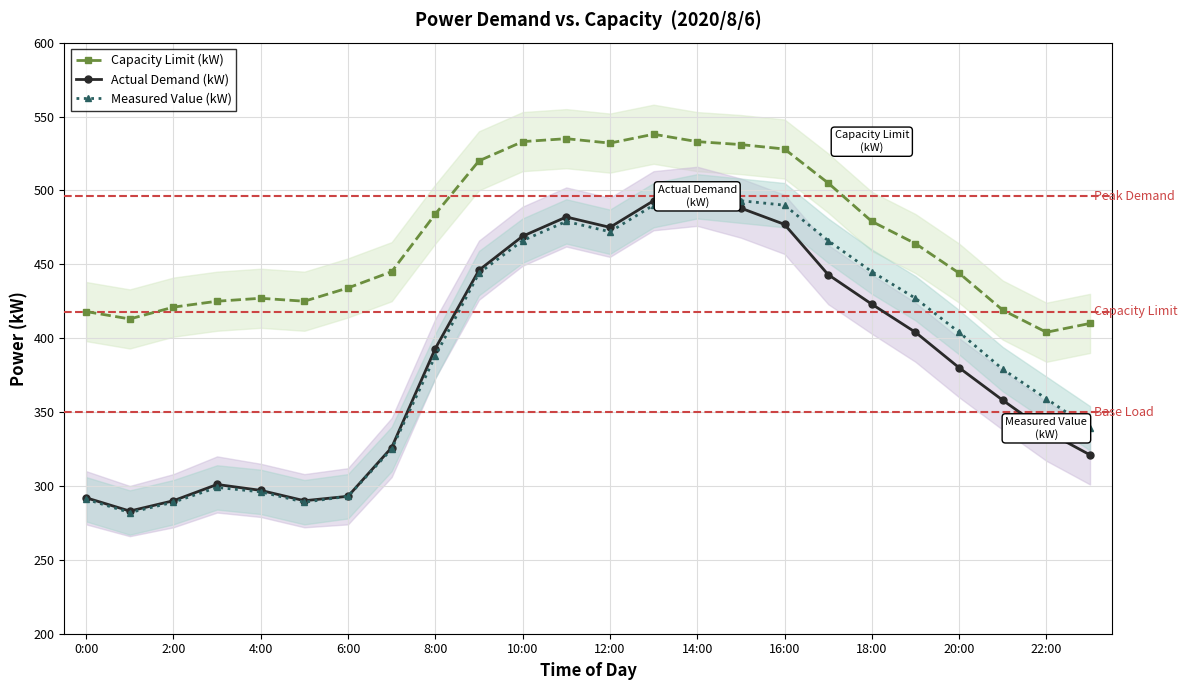

What are all the series names shown in the legend?

Capacity Limit (kW), Actual Demand (kW), Measured Value (kW)